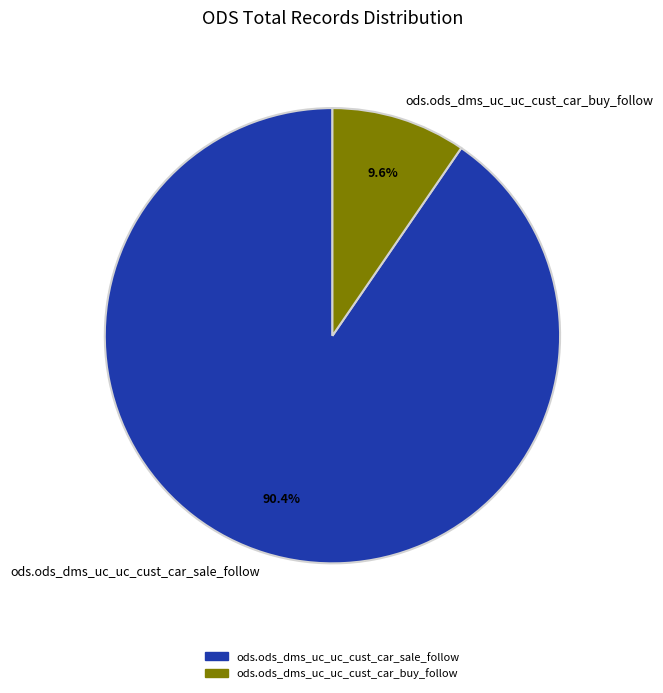

Rank the categories by value from highest to lowest.

ods.ods_dms_uc_uc_cust_car_sale_follow, ods.ods_dms_uc_uc_cust_car_buy_follow